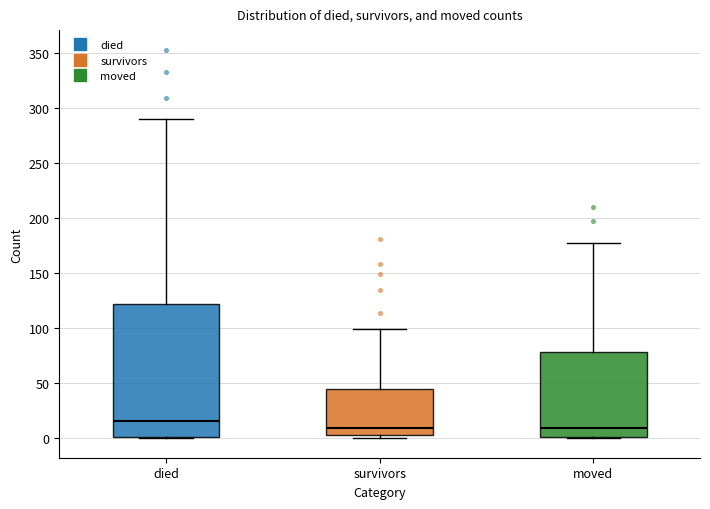

Reading left to right, transcribe this box plot: for each box, give where its median line is, the range the box spans, and where its two whiskers end, as read against the y-axis. The values are not printed on the chart, so give them approximately, as read against the axis.

died: median 15, box 0 to 120, whiskers 0 to 290
survivors: median 10, box 5 to 45, whiskers 0 to 100
moved: median 10, box 0 to 80, whiskers 0 to 175